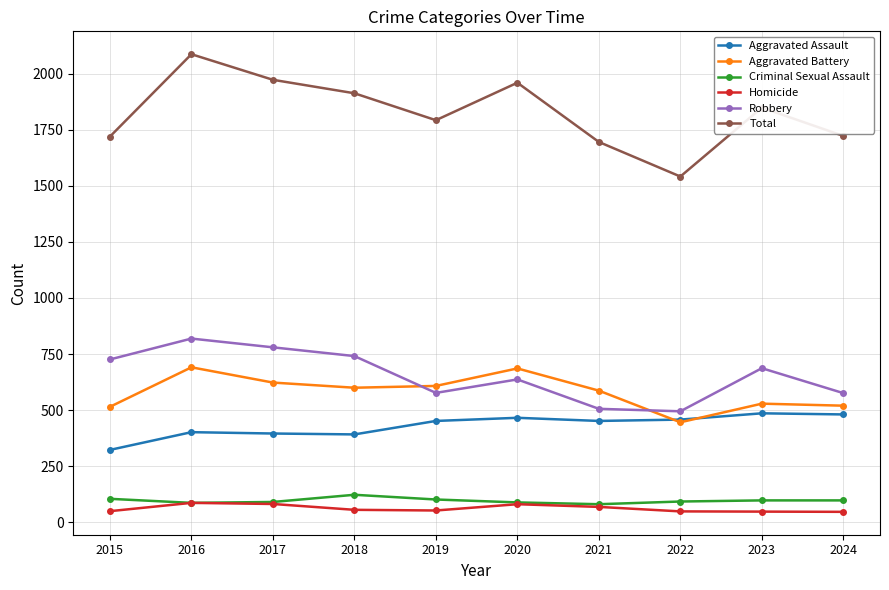

Which label corresponds to the largest value in the chart?

2016